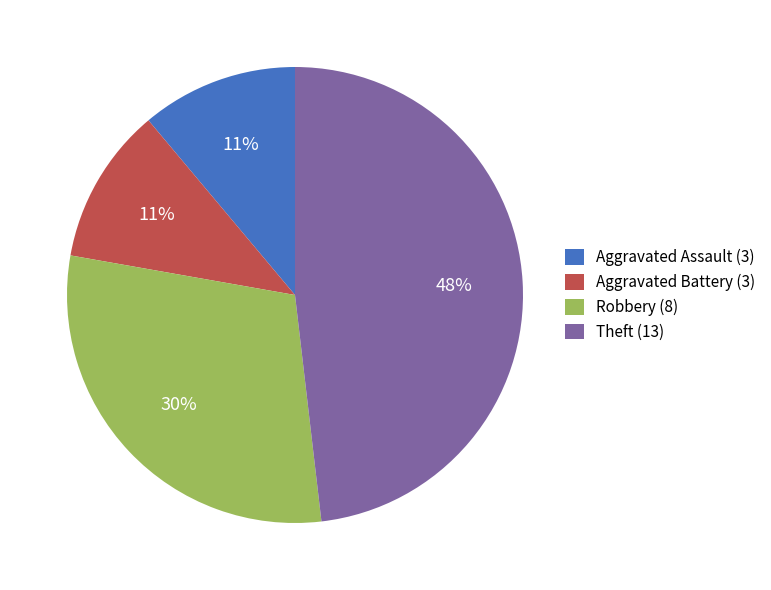

The Aggravated Assault (3) slice represents 1% of the pie. True or false?

False